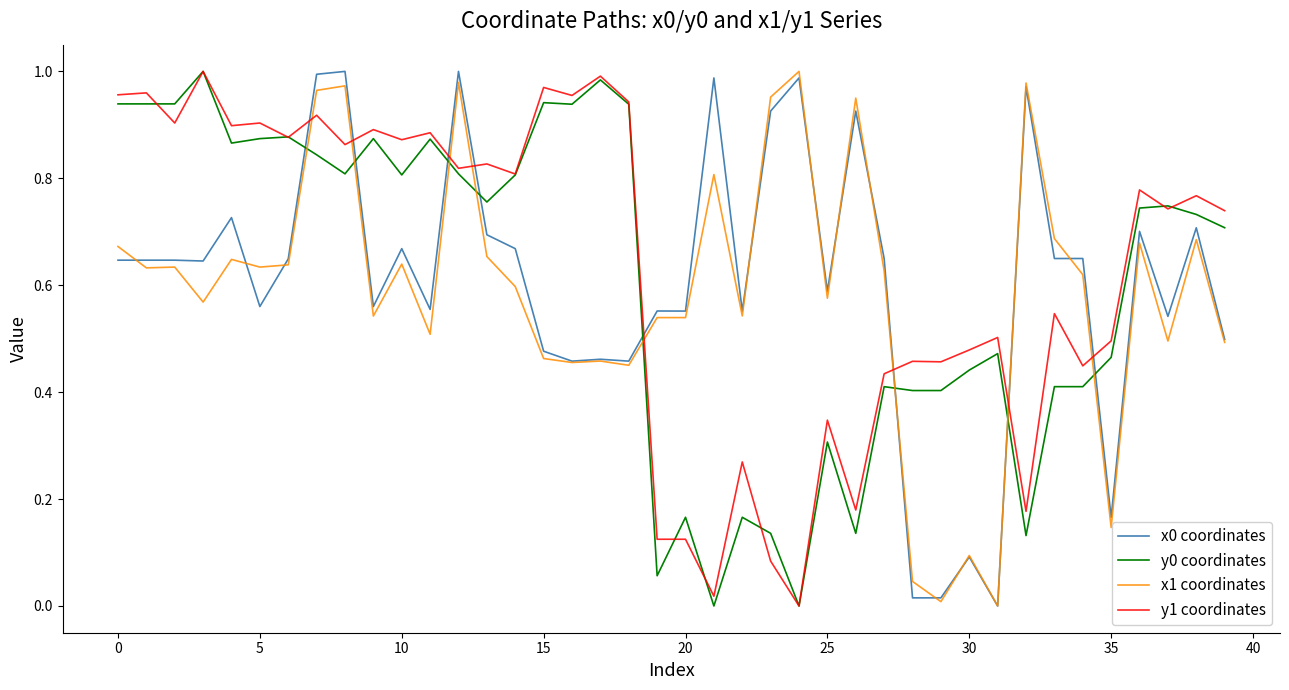

True or false: y1 coordinates and x0 coordinates intersect in this chart.

True